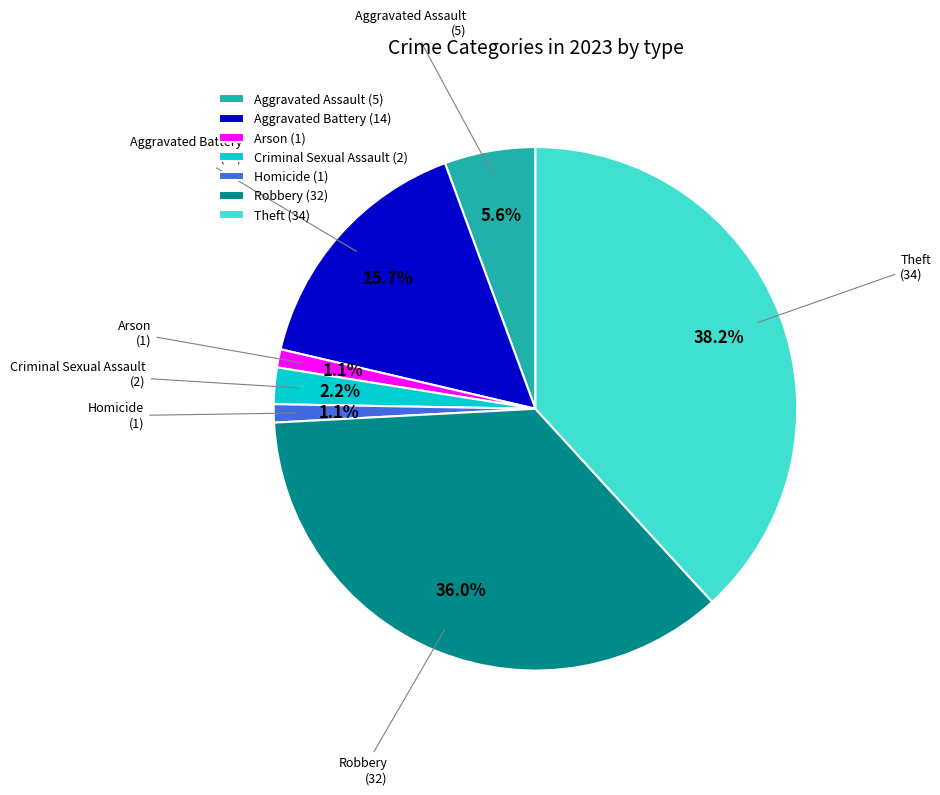

Is the sum of Arson and Aggravated Assault greater than half?

No